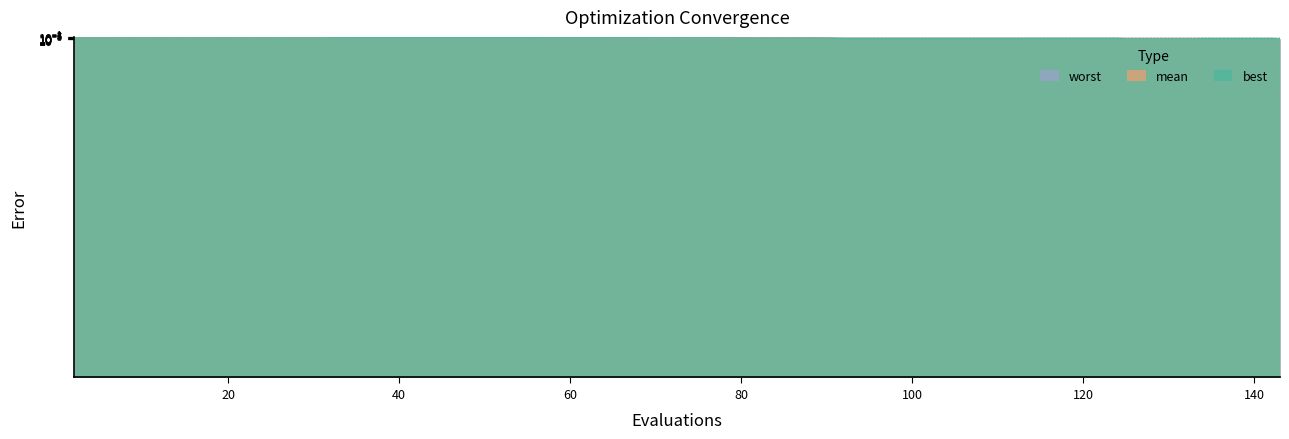

What is the highest value of the mean series?

0.1